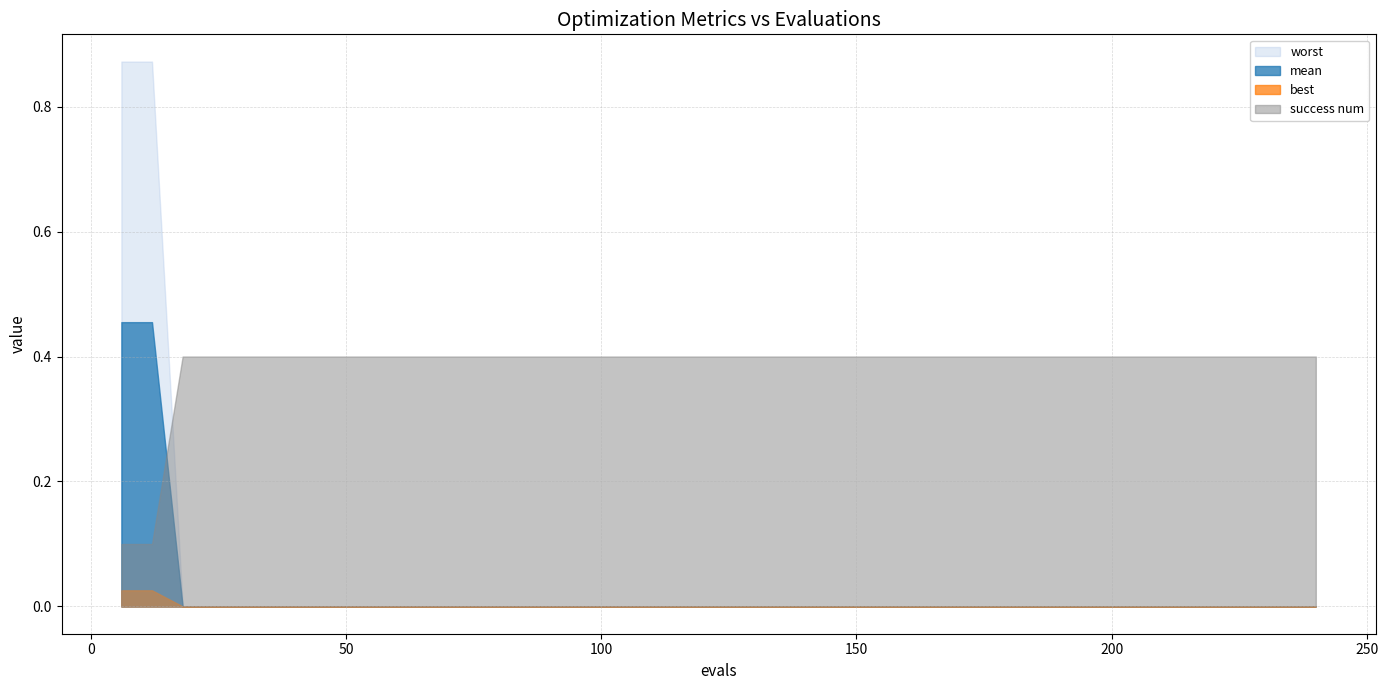

Which series has the largest range (max minus min)?

worst